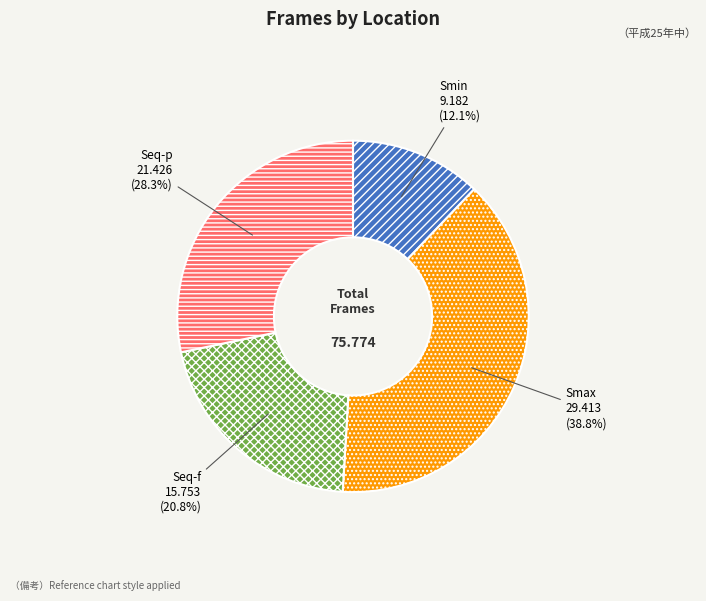

To the nearest percent, what portion does Smin represent?

12%